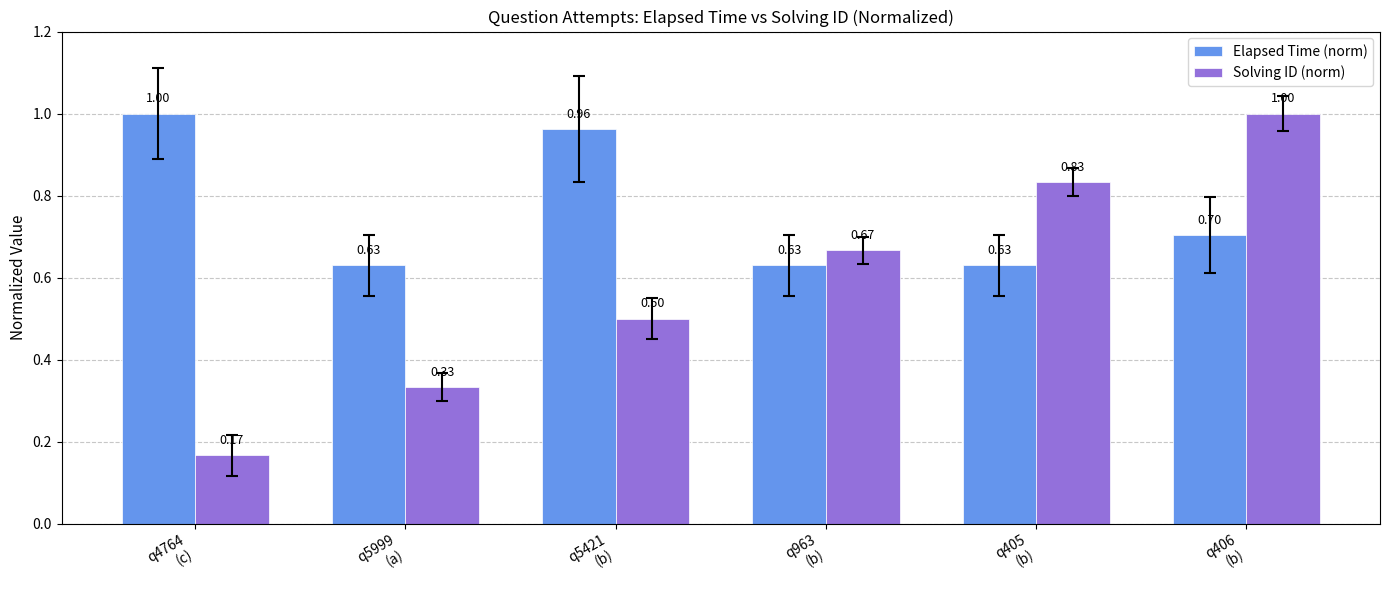

What is the label of the 6th bar from the right?

q4764
(c)